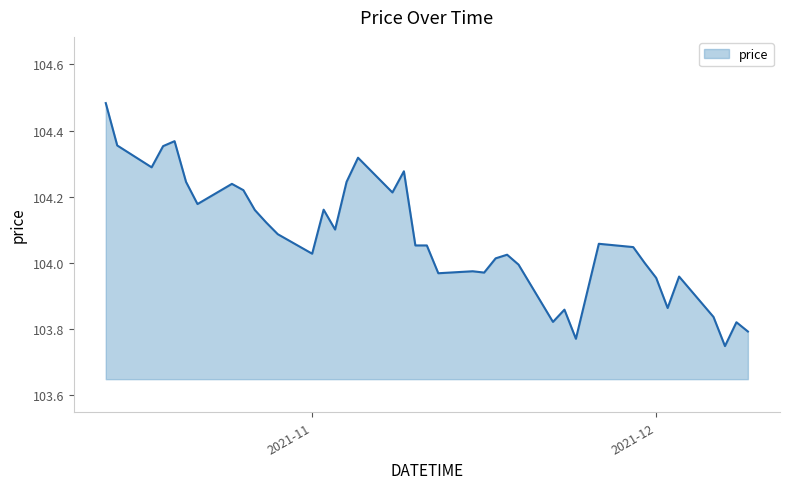

What is the value of the 11th point from the left?

104.1